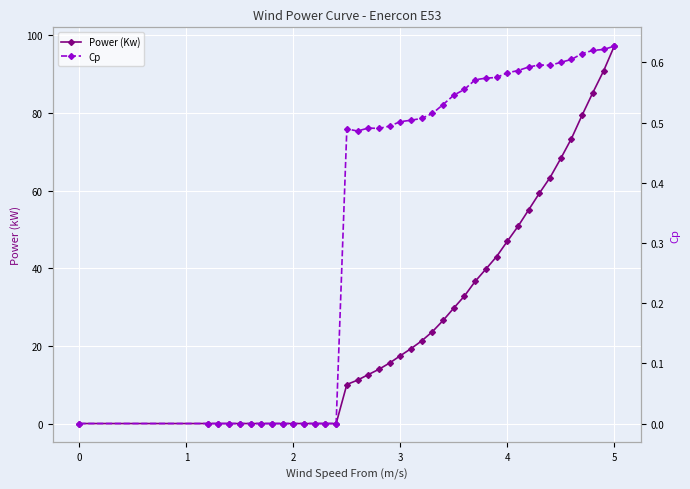

True or false: Cp and Power (Kw) cross at least once.

False